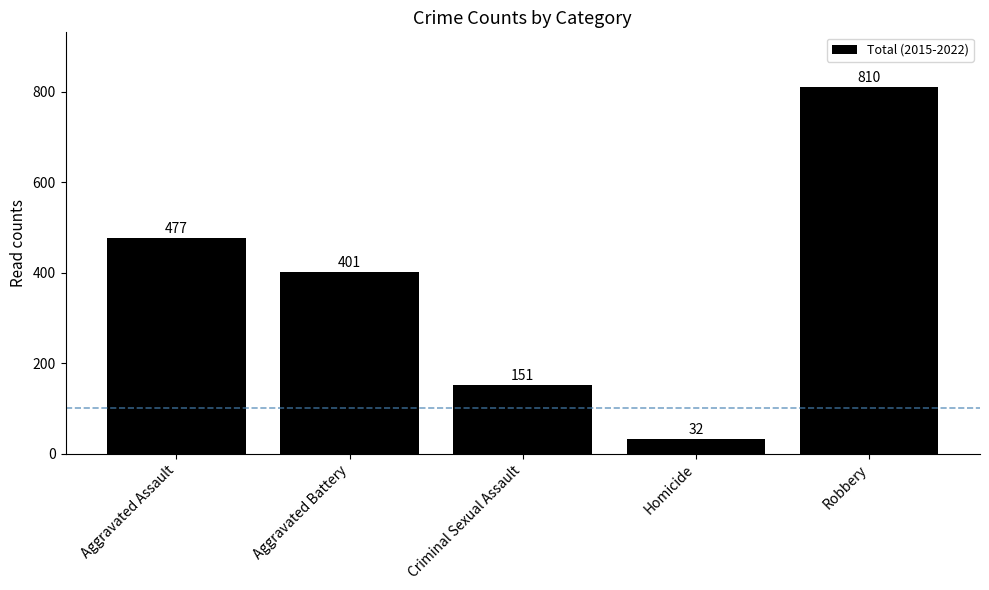

Rank the categories by value from lowest to highest.

Homicide, Criminal Sexual Assault, Aggravated Battery, Aggravated Assault, Robbery